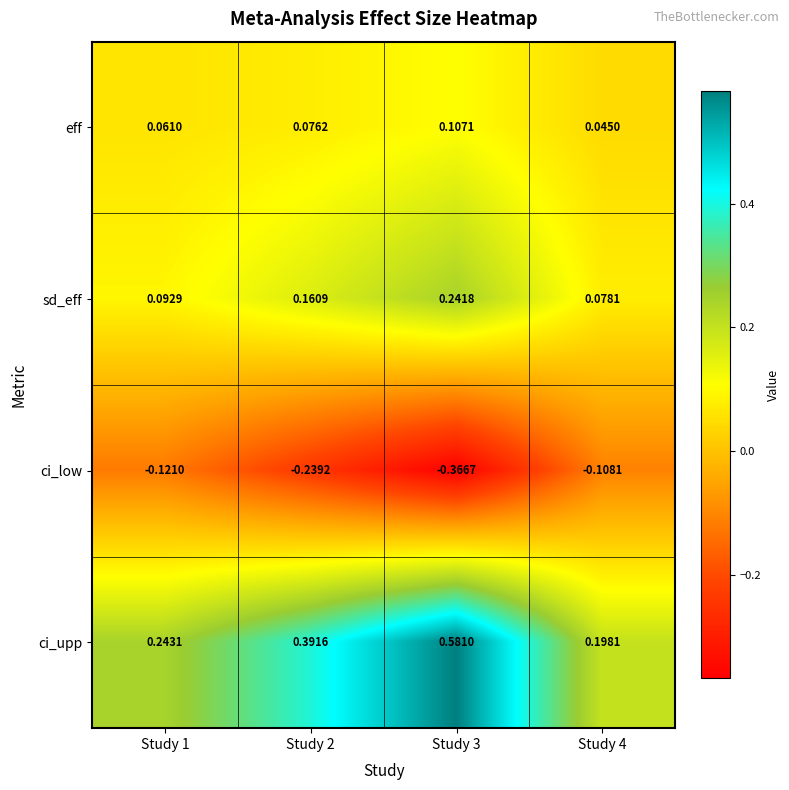

Is the value of ci_upp at Study 3 greater than the value of ci_low at Study 3?

Yes